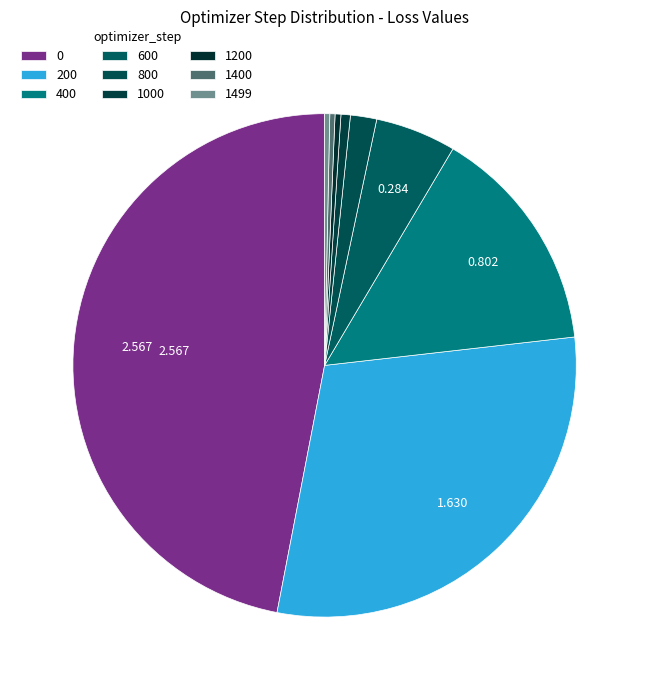

Which has a higher value, 1000 or 200?

200